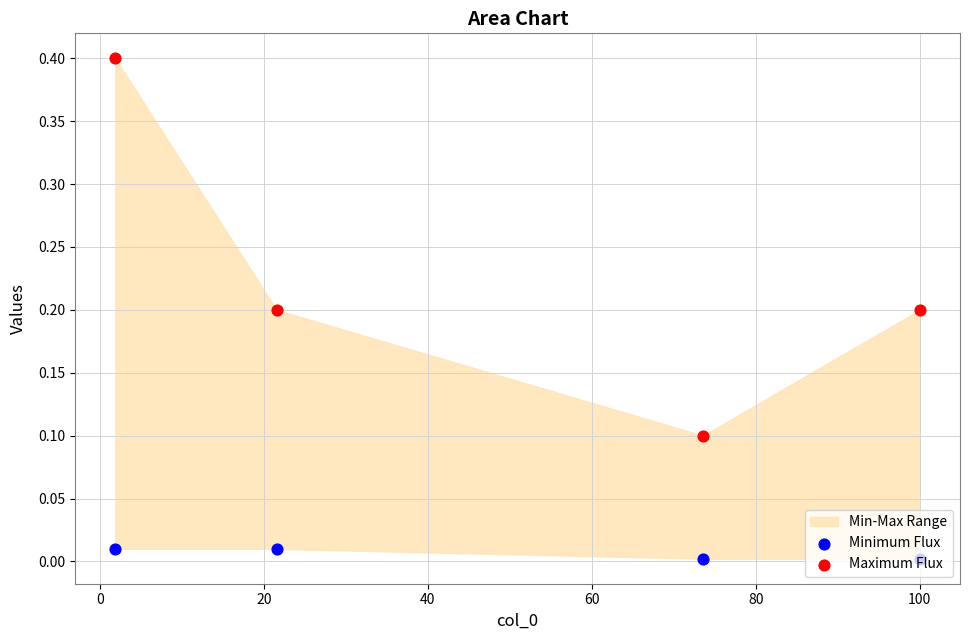

Is the value of Minimum Flux at 0 greater than the value of Maximum Flux at −20?

No